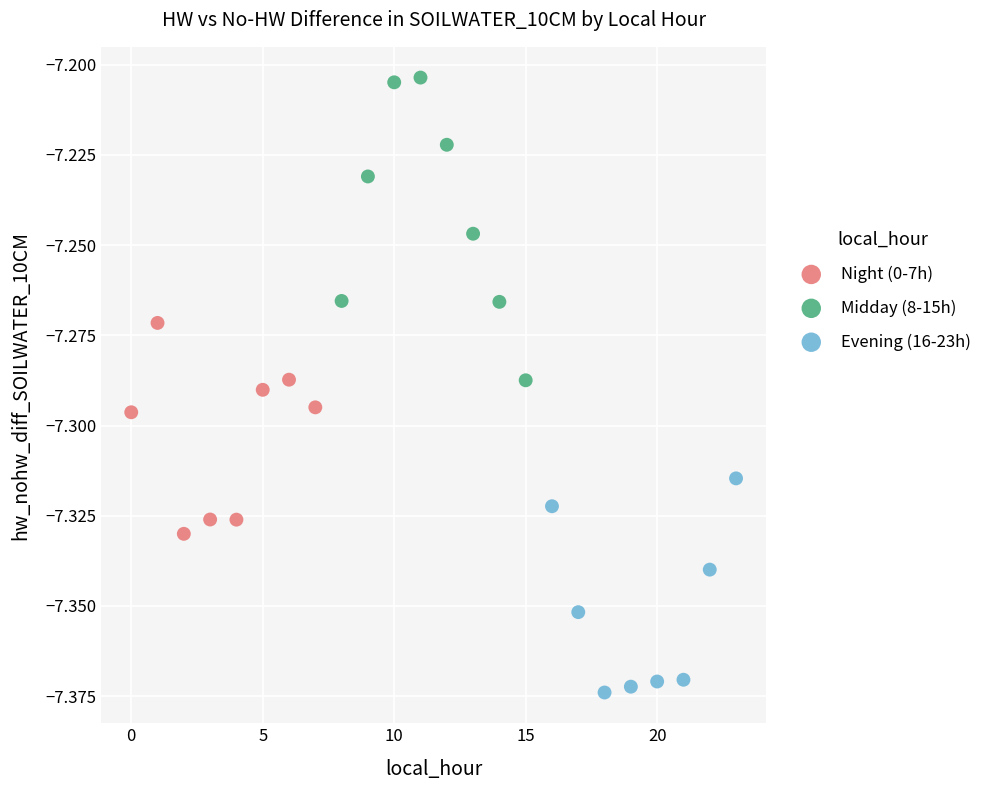

Which series reaches the minimum Y coordinate?

Evening (16-23h)